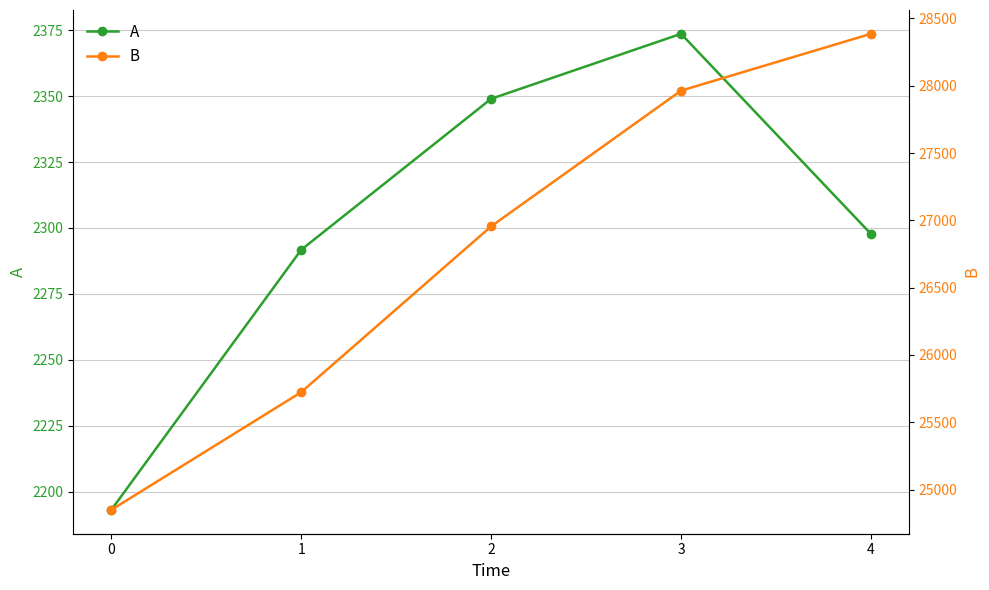

Count the number of data series in this chart.

2